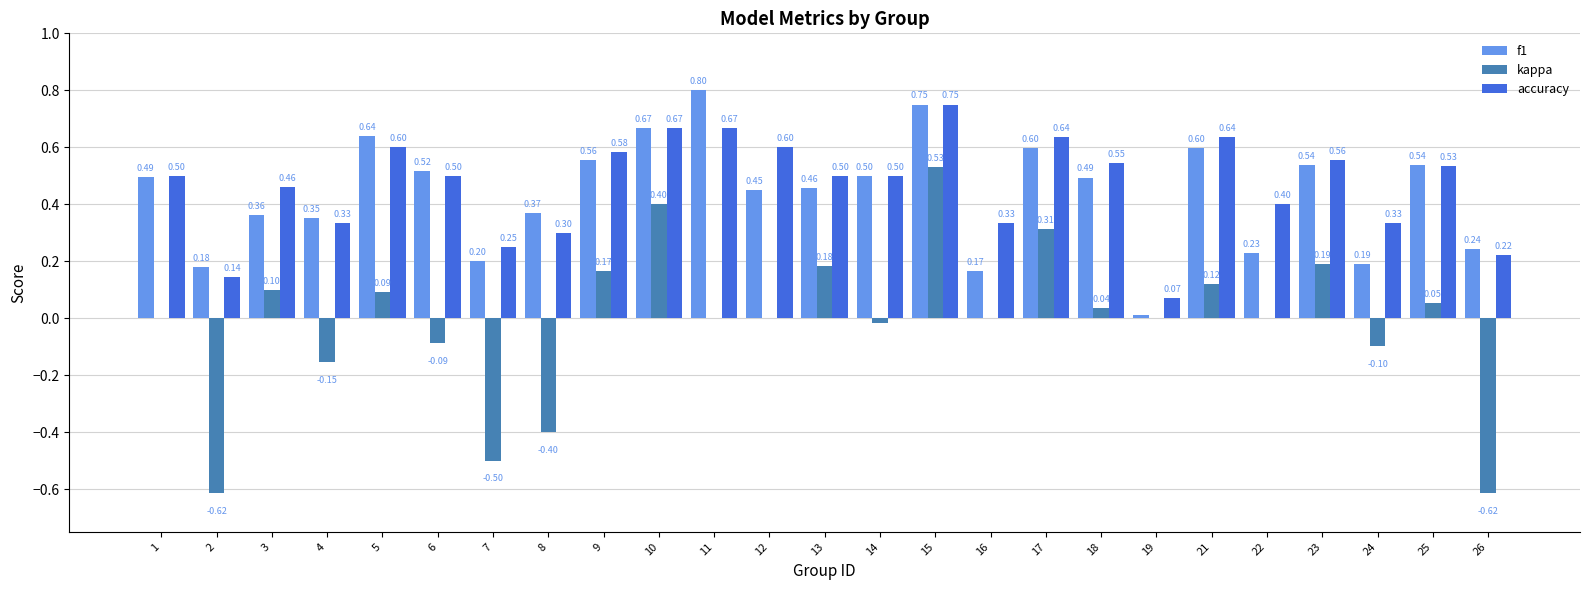

Which series has the largest total across all categories?

accuracy